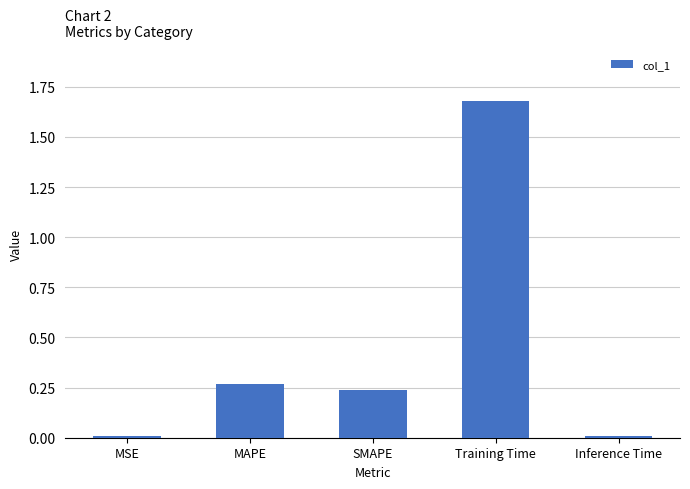

What is the change in value from MSE to SMAPE?

+0.2